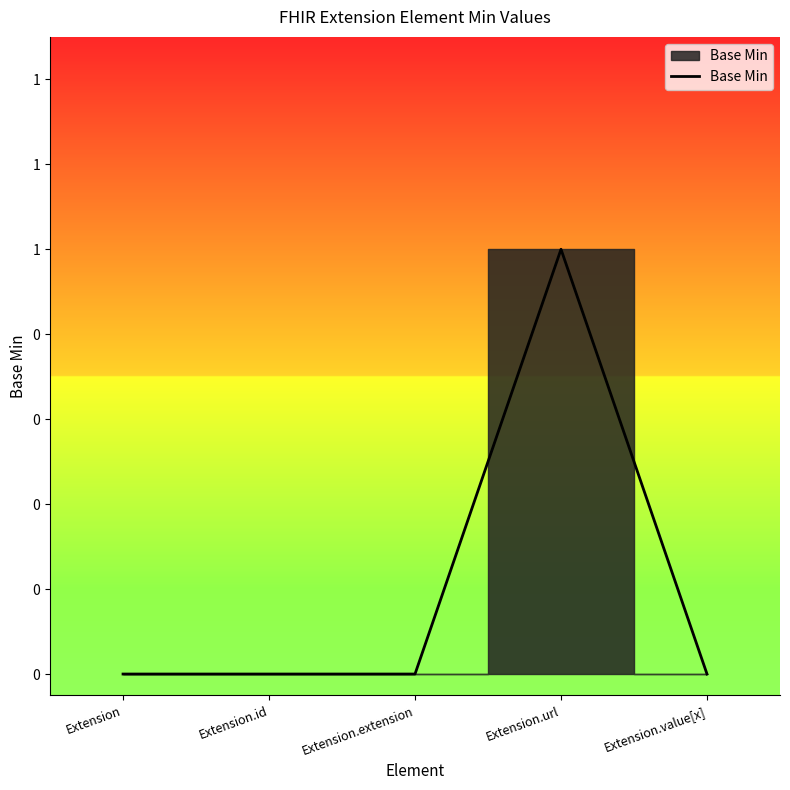

List the labels in order of value, smallest first.

Extension, Extension.id, Extension.extension, Extension.value[x], Extension.url